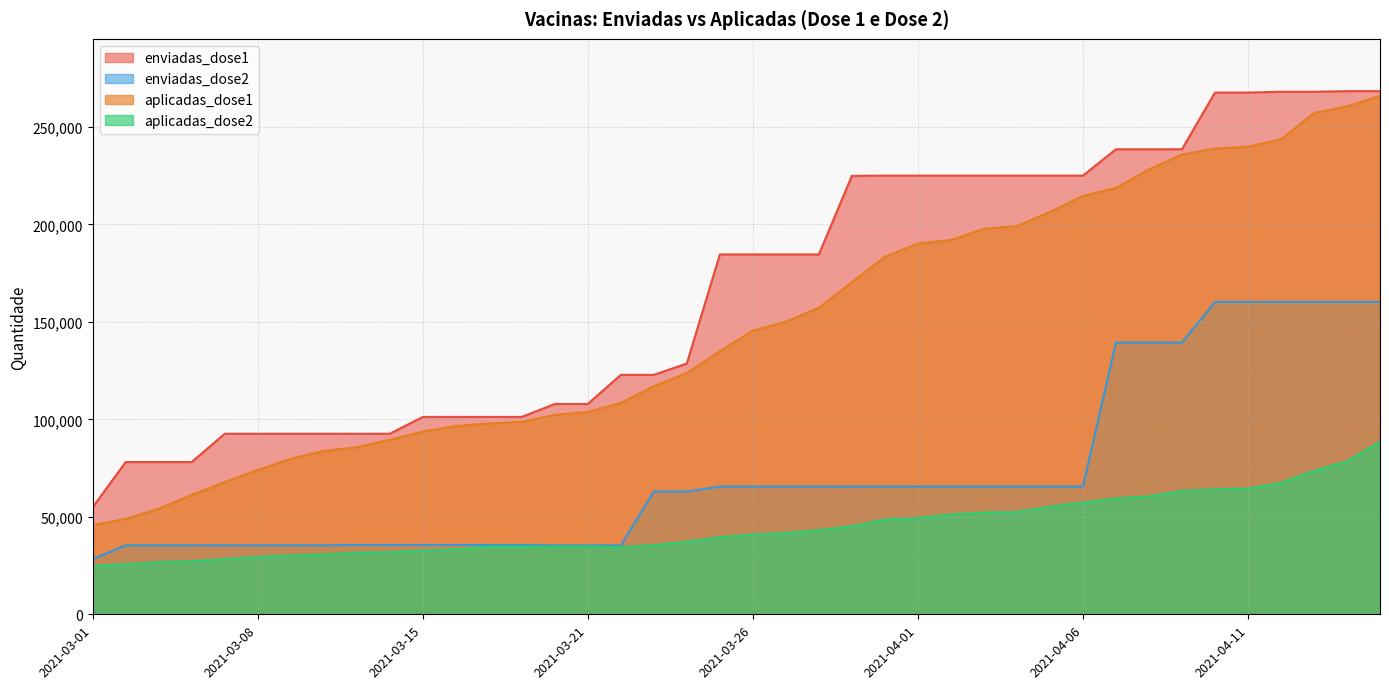

Which series changed the most between 2021-03-10 and 2021-03-19?

aplicadas_dose1